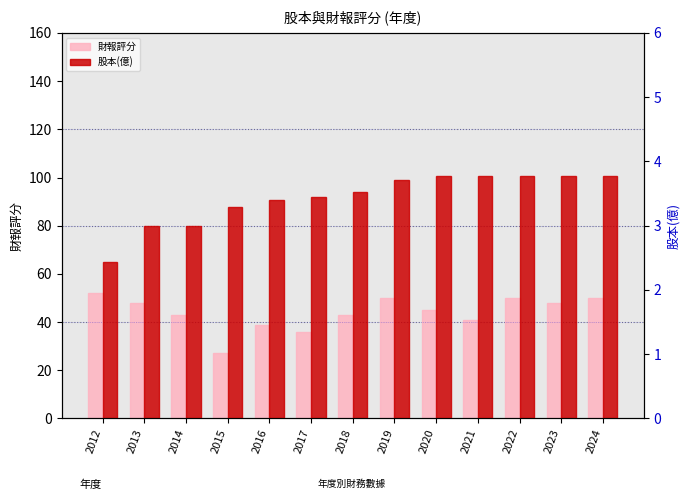

What is the sum of the 股本(億) values at 2018 and 2013?

6.5